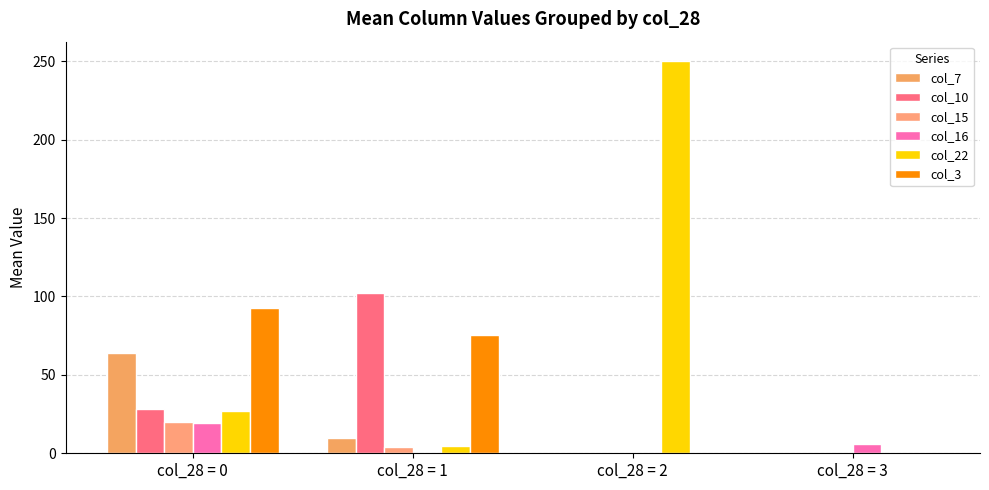

What is the difference between the maximum and minimum values in the col_3 series?

92.5